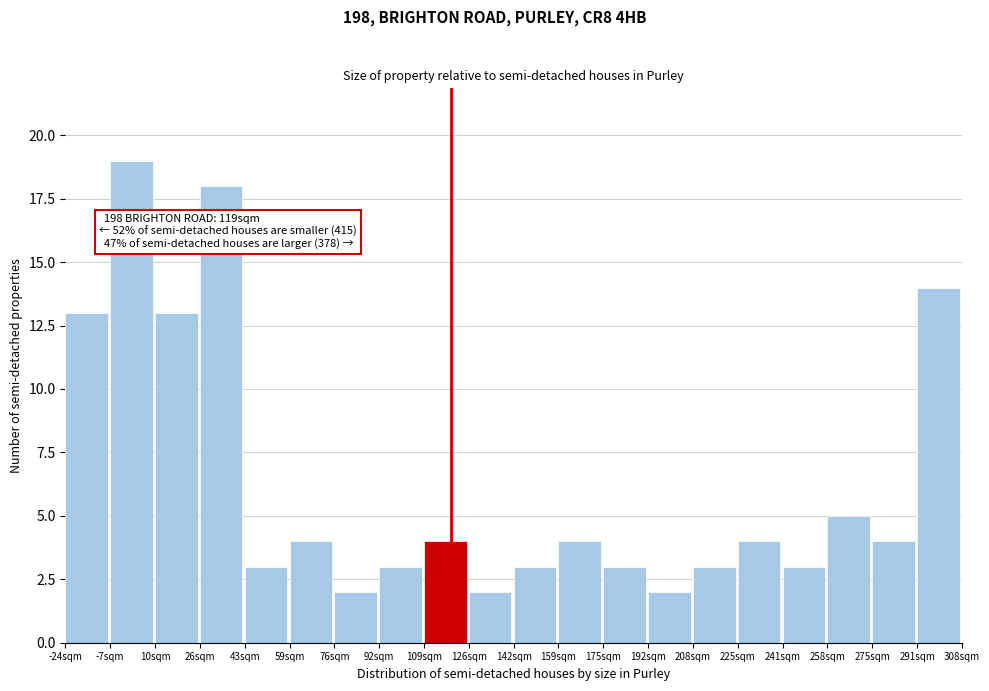

Which range on the x-axis has the tallest bar?

-6 to 10